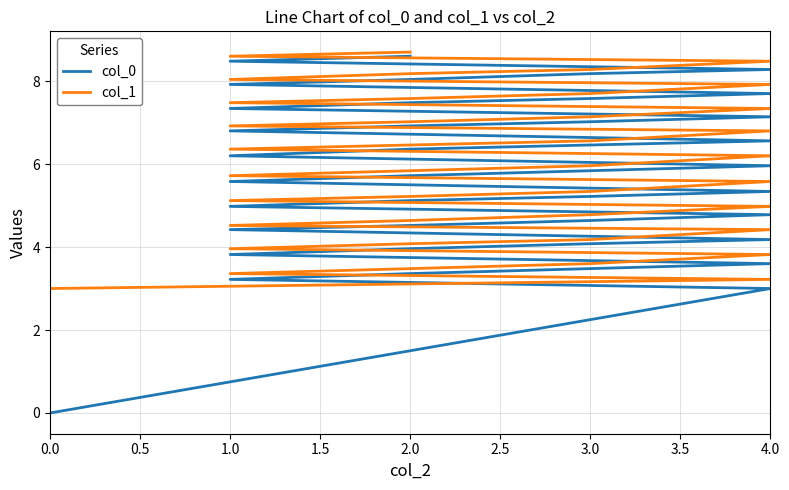

Rank the series by their maximum value, from highest to lowest.

col_1, col_0